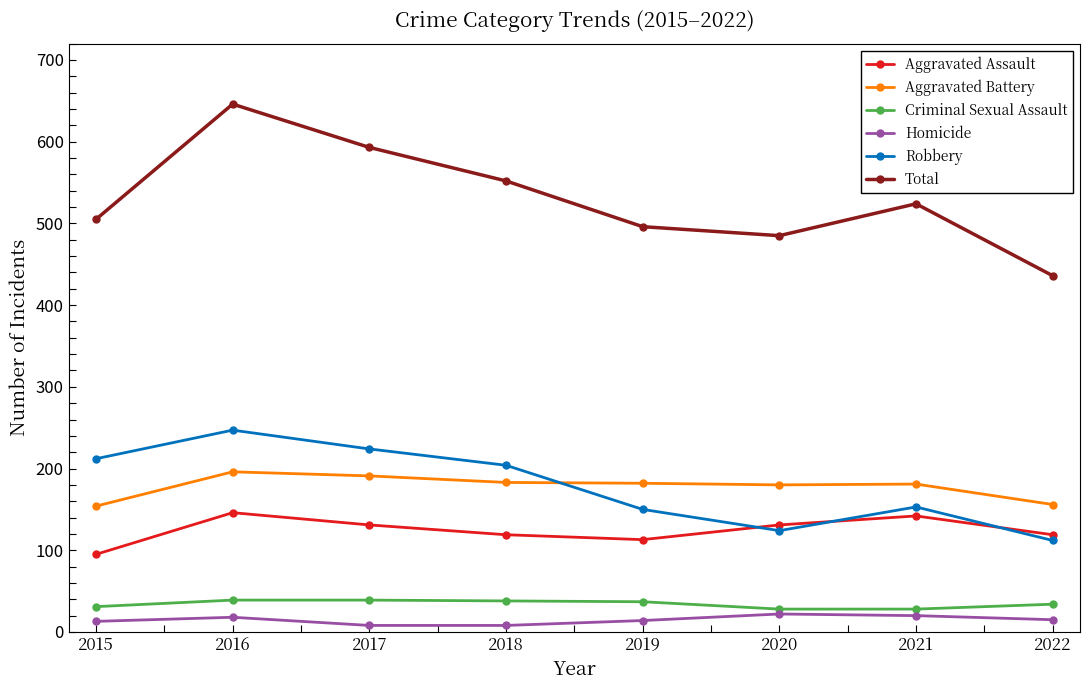

List the series in order of their peak value, lowest first.

Homicide, Criminal Sexual Assault, Aggravated Assault, Aggravated Battery, Robbery, Total